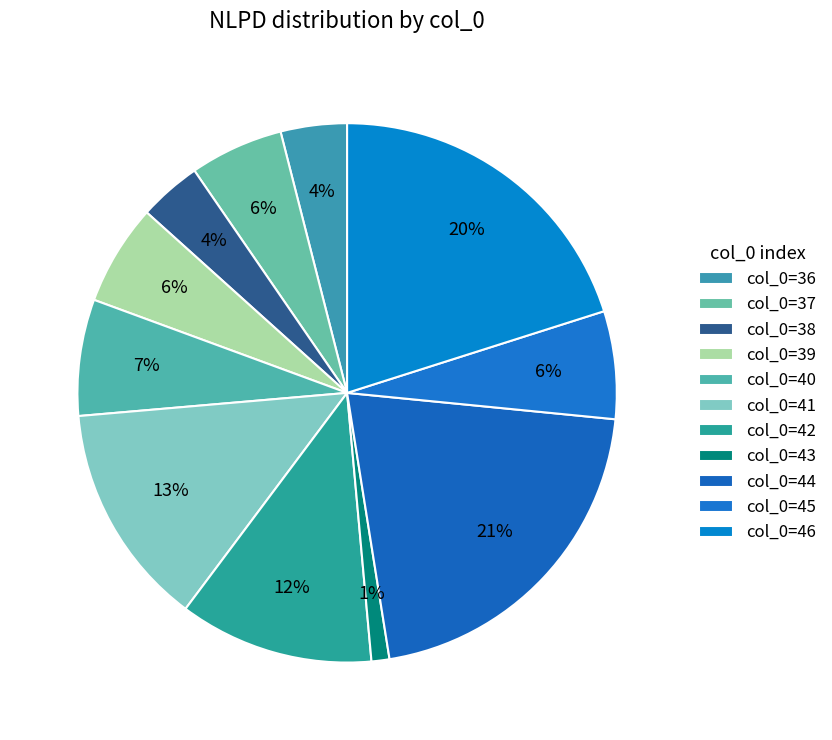

How many slices are in this pie chart?

11